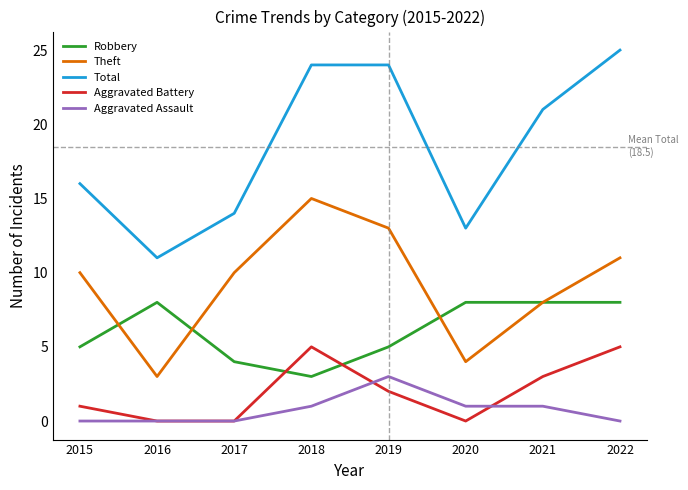

True or false: Aggravated Battery and Total intersect in this chart.

False